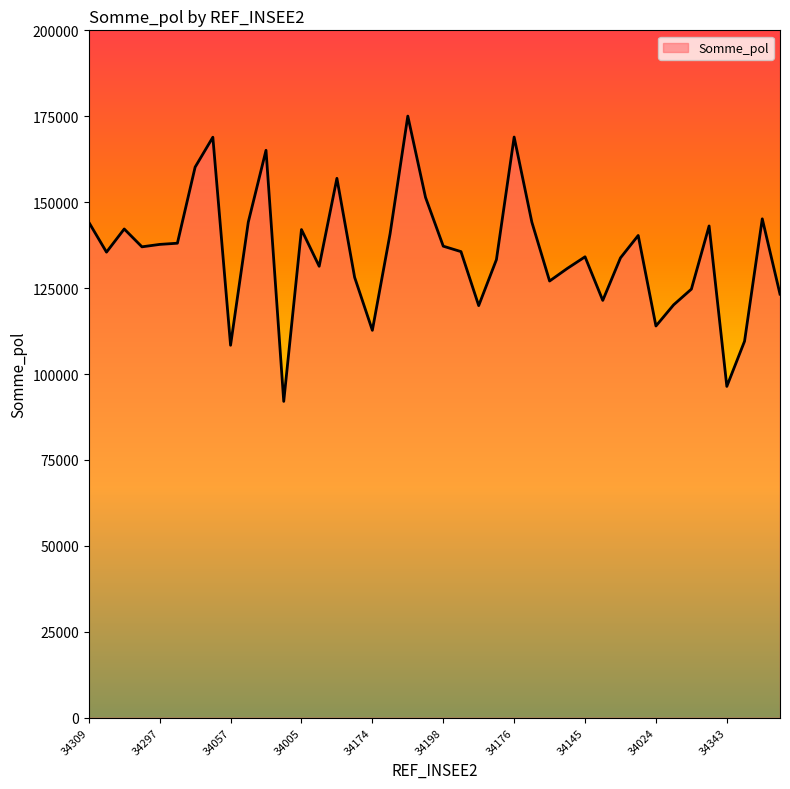

What is the difference between the maximum and minimum values?

83008